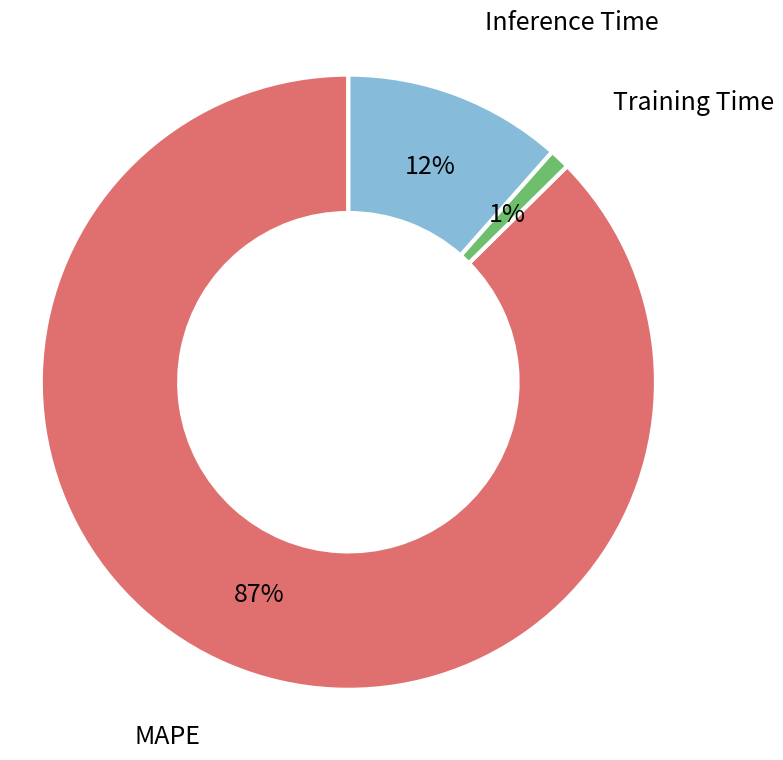

To the nearest percent, what is the average slice percentage?

33%